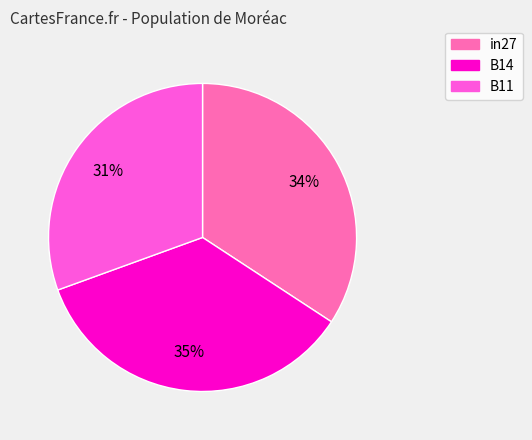

Is there a majority slice in this chart?

No